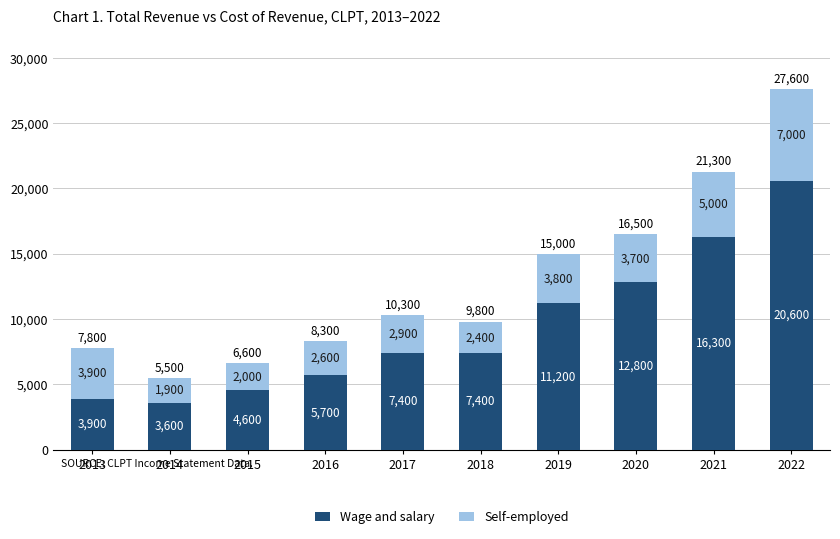

What is the total value across all series at 2014?

5500